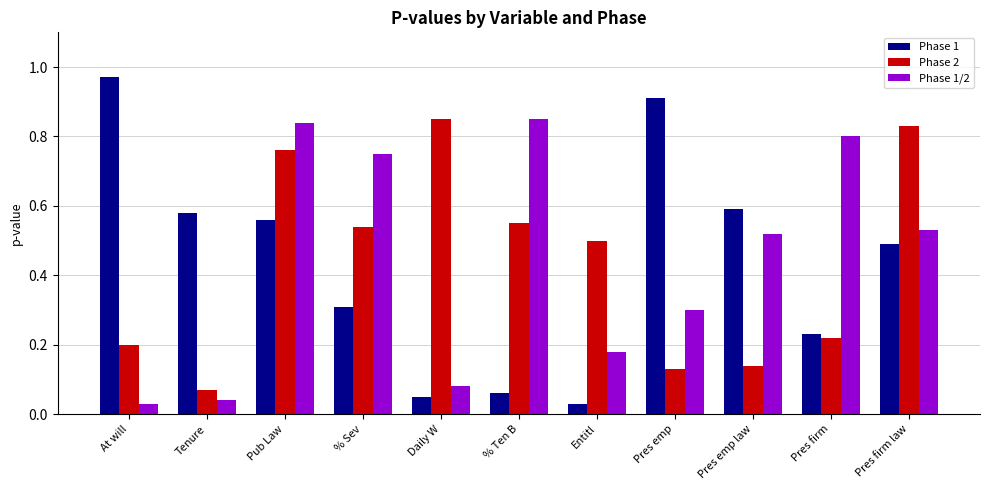

Rank the series at % Sev from highest to lowest value.

Phase 1/2, Phase 2, Phase 1